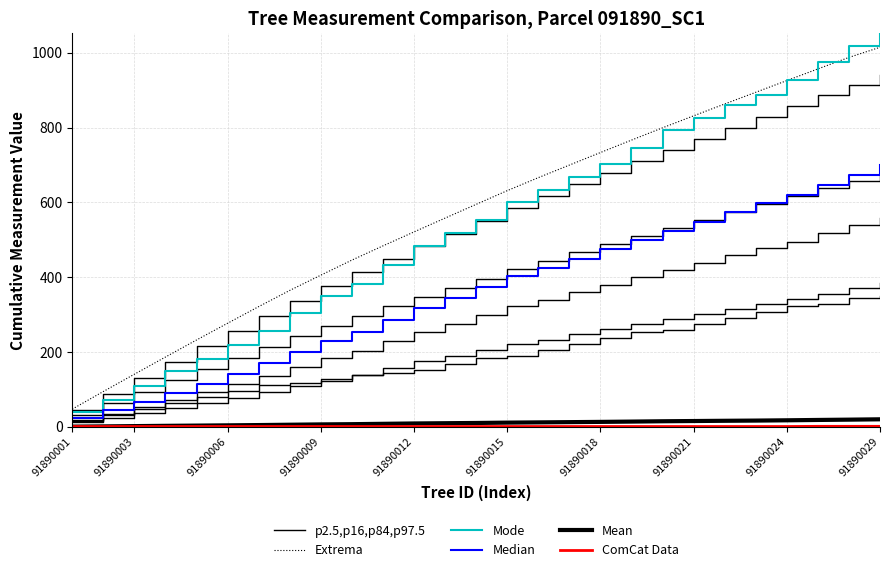

Between 23 and 24, which series saw the biggest shift?

Mode